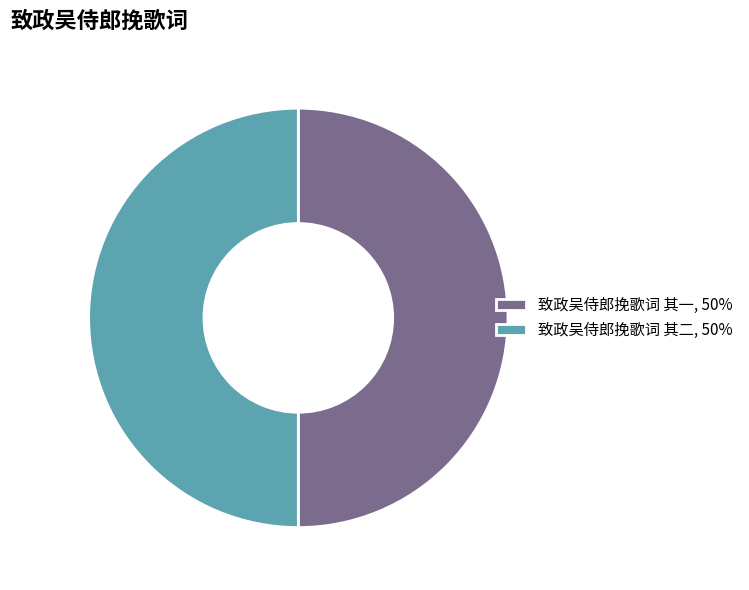

Is it true that 致政吴侍郎挽歌词 其二, 50% is 50% of the pie?

True